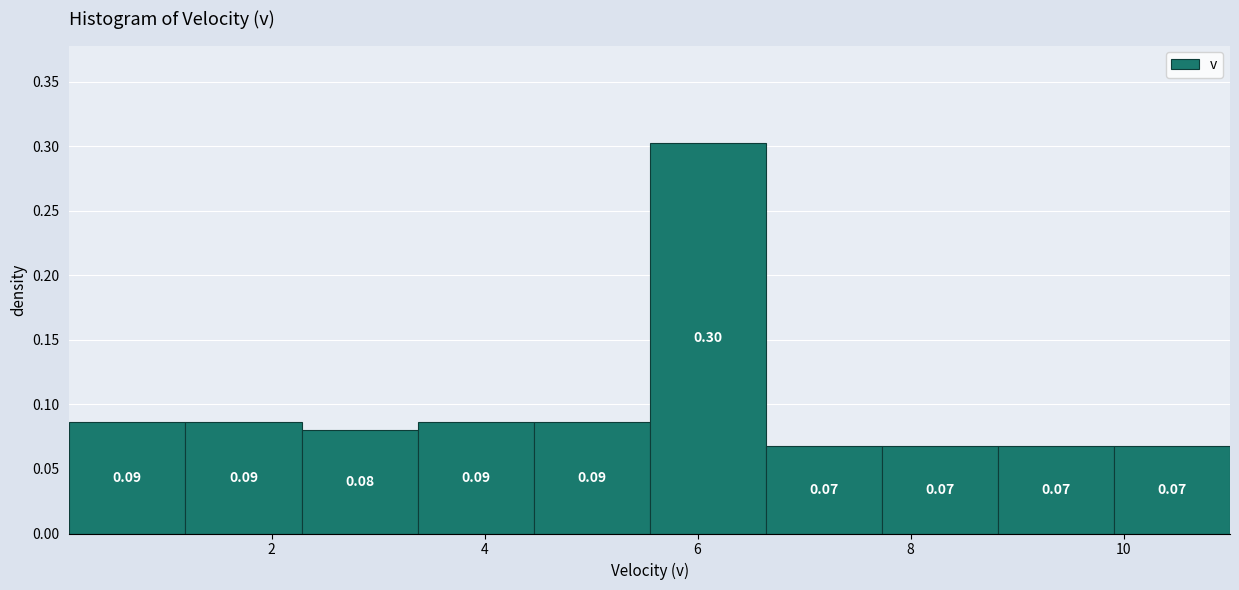

Over which range of the x-axis is the bar tallest?

5.6 to 6.6